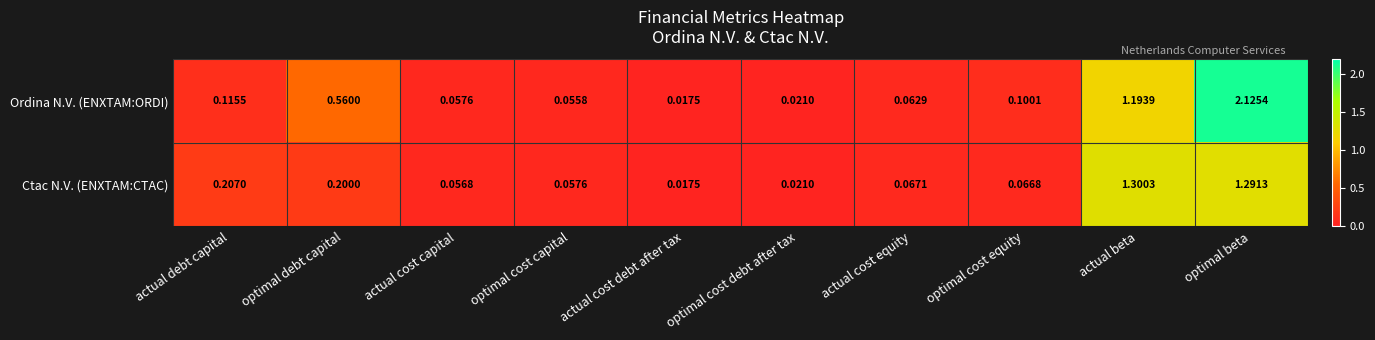

At which label is Ordina N.V. (ENXTAM:ORDI) closest to 1?

actual beta